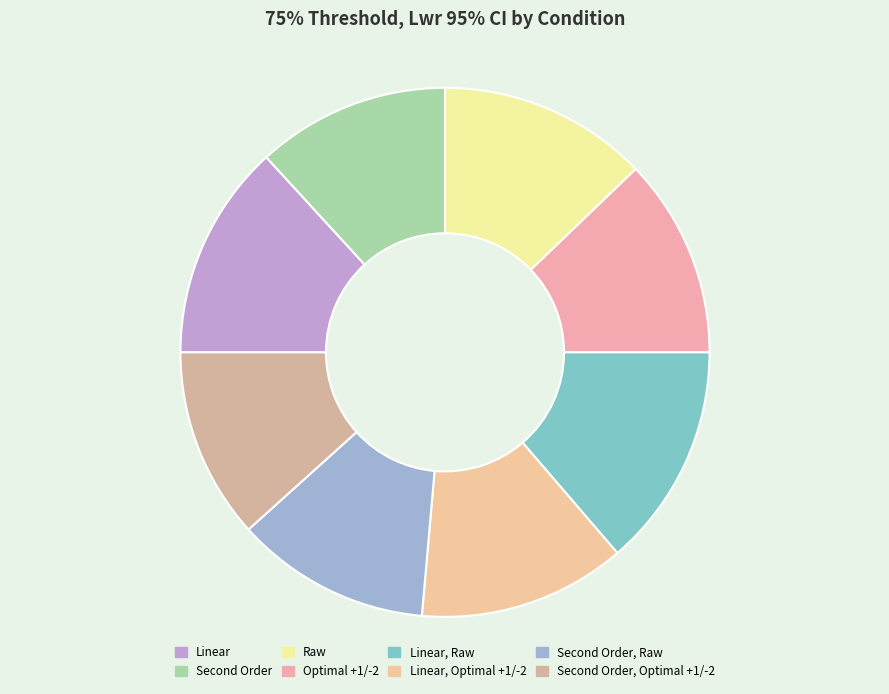

To the nearest percent, what is the average slice percentage?

12%